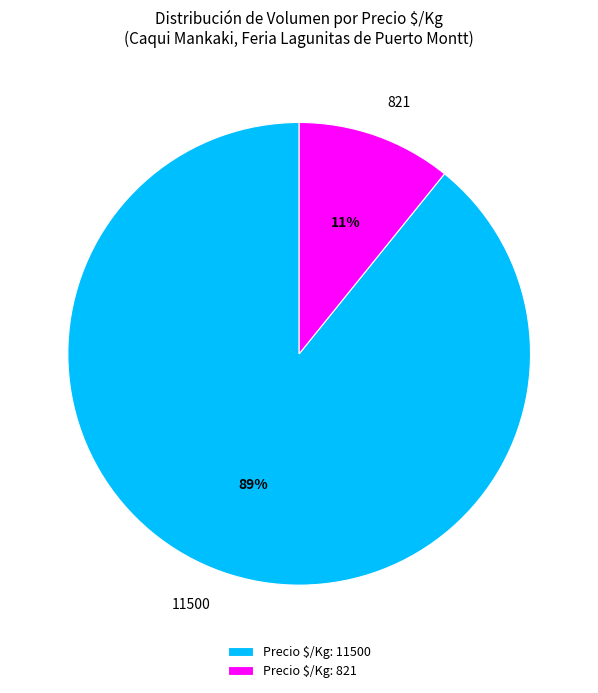

Which category has the smallest portion of the pie?

Precio $/Kg: 821